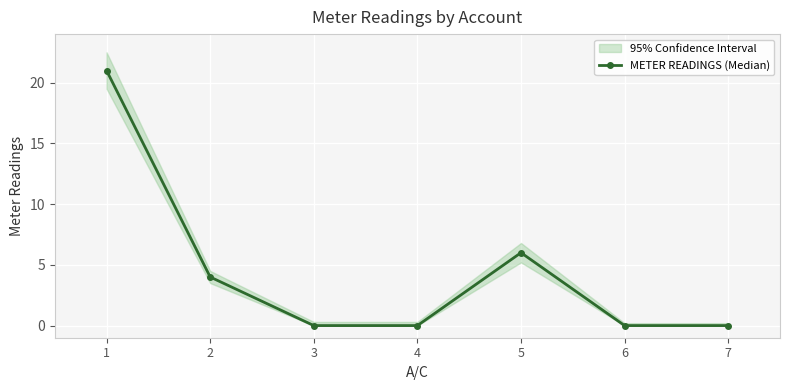

What is the value of the 2nd point from the left?

4